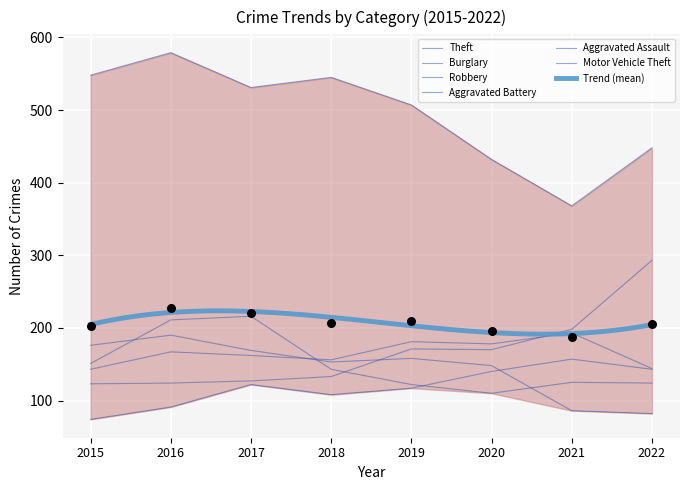

At how many categories does at least one series exceed 407?

7